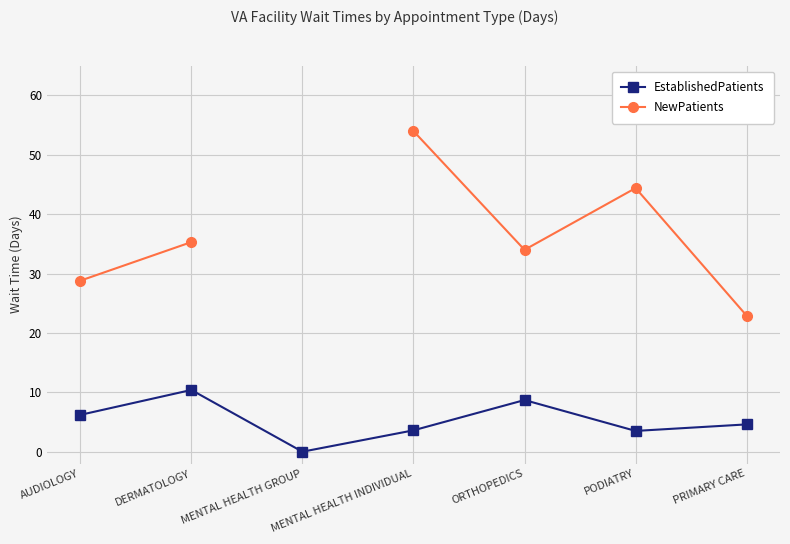

In EstablishedPatients, how many points are higher than both neighbors (excluding endpoints)?

2